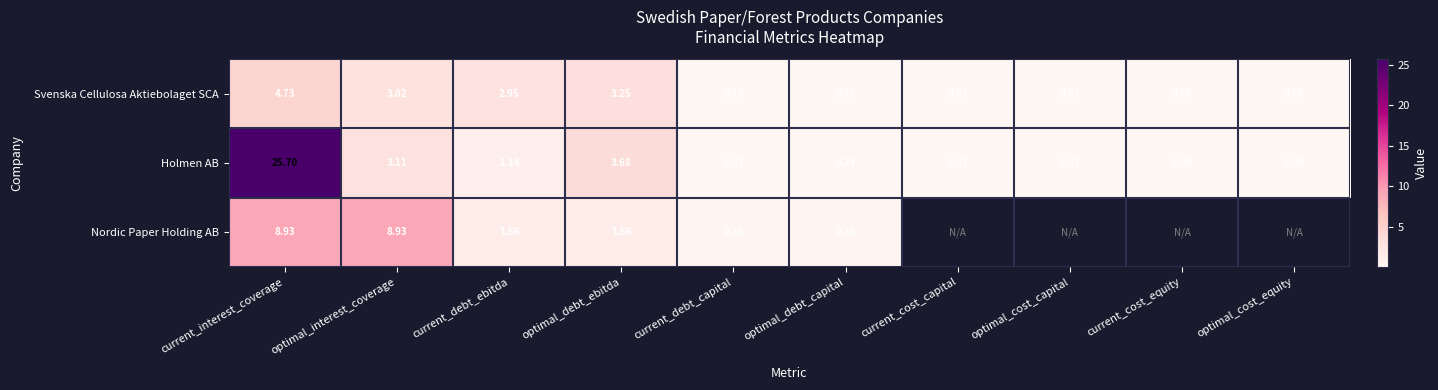

Is the value of Holmen AB at optimal_interest_coverage greater than the value of Nordic Paper Holding AB at optimal_debt_ebitda?

Yes